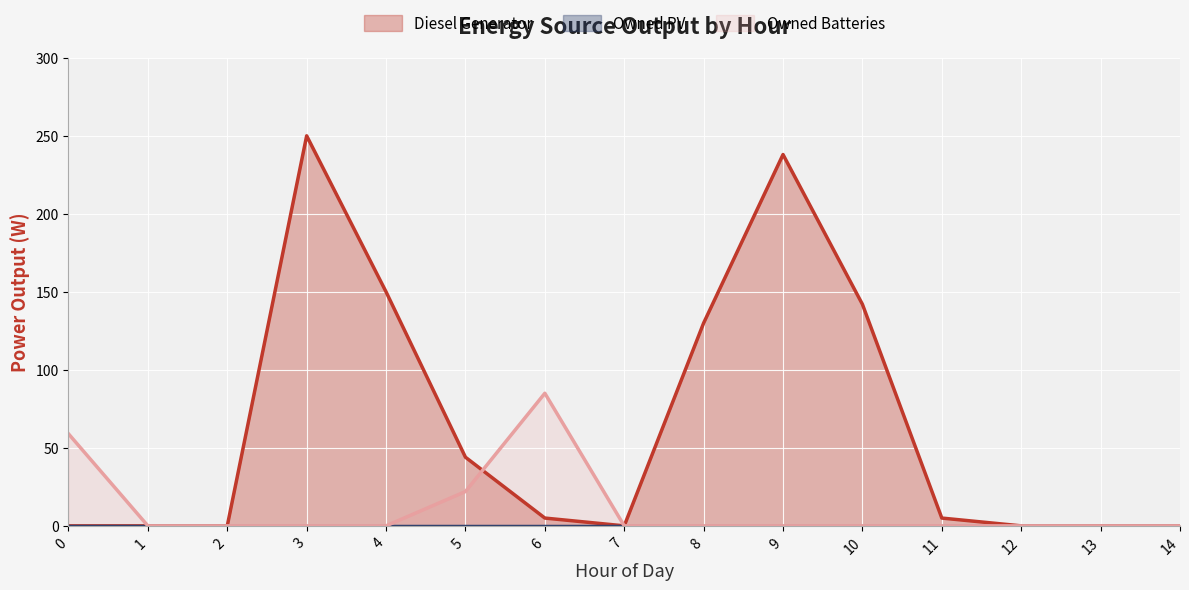

How many positive values does the Diesel Generator series have?

8